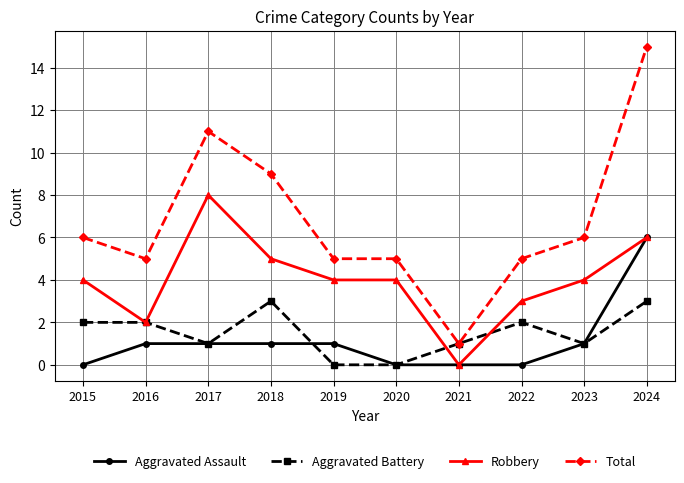

Is this an area chart (filled region under the line)?

No